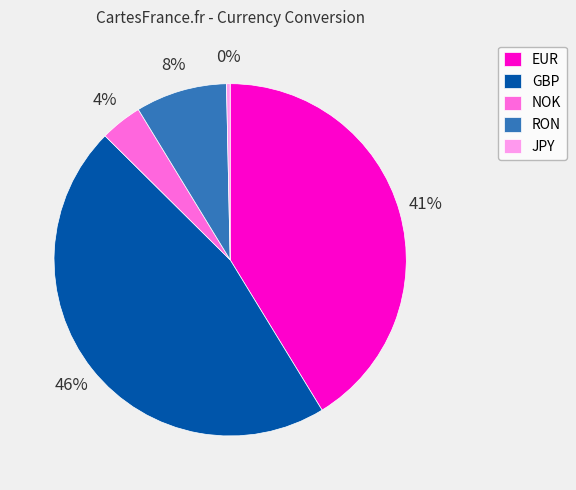

Does any single category account for the majority?

No